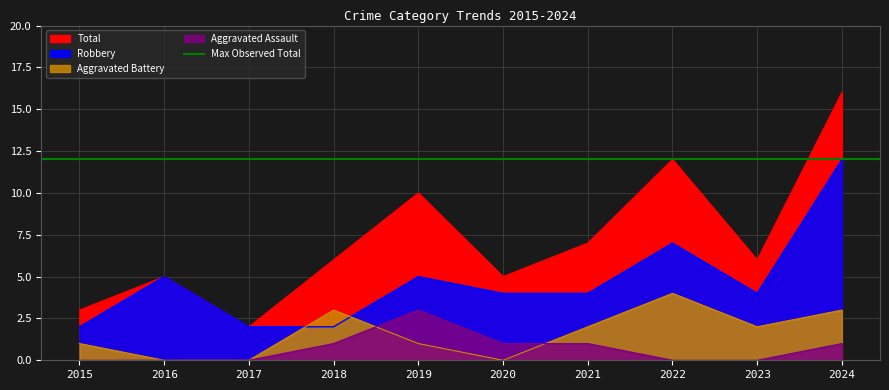

At which label does Aggravated Assault reach its peak?

2019